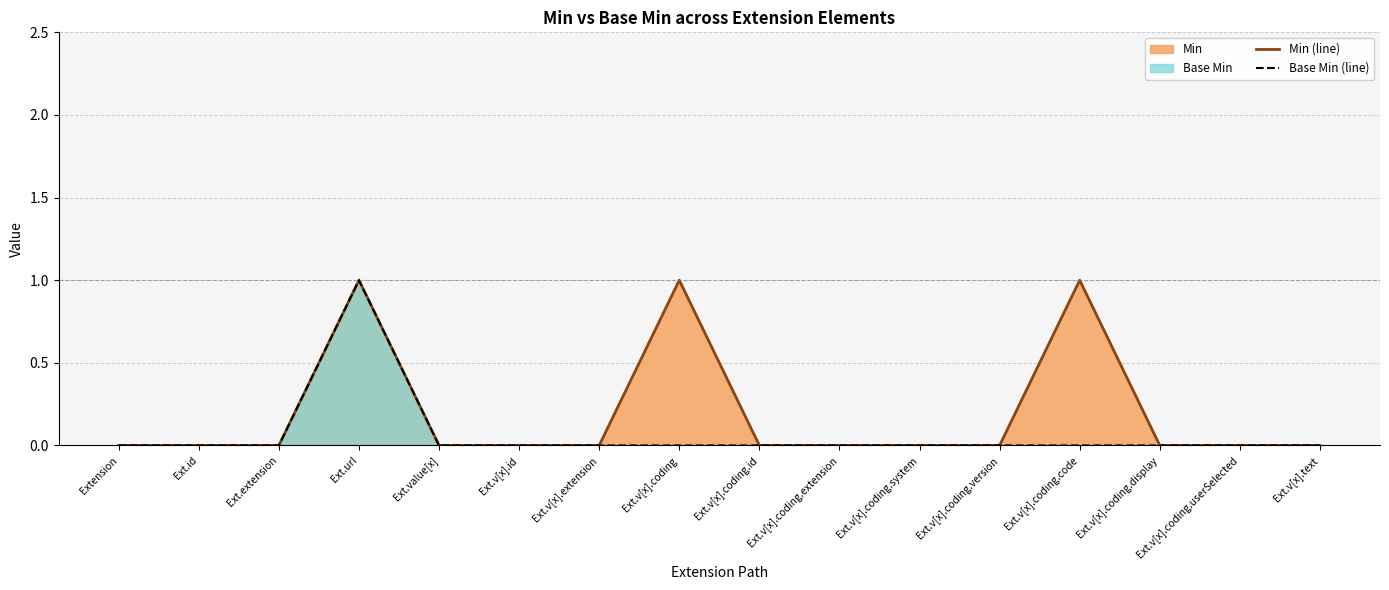

List the series in order of their overall mean, highest first.

Min (line), Base Min (line)